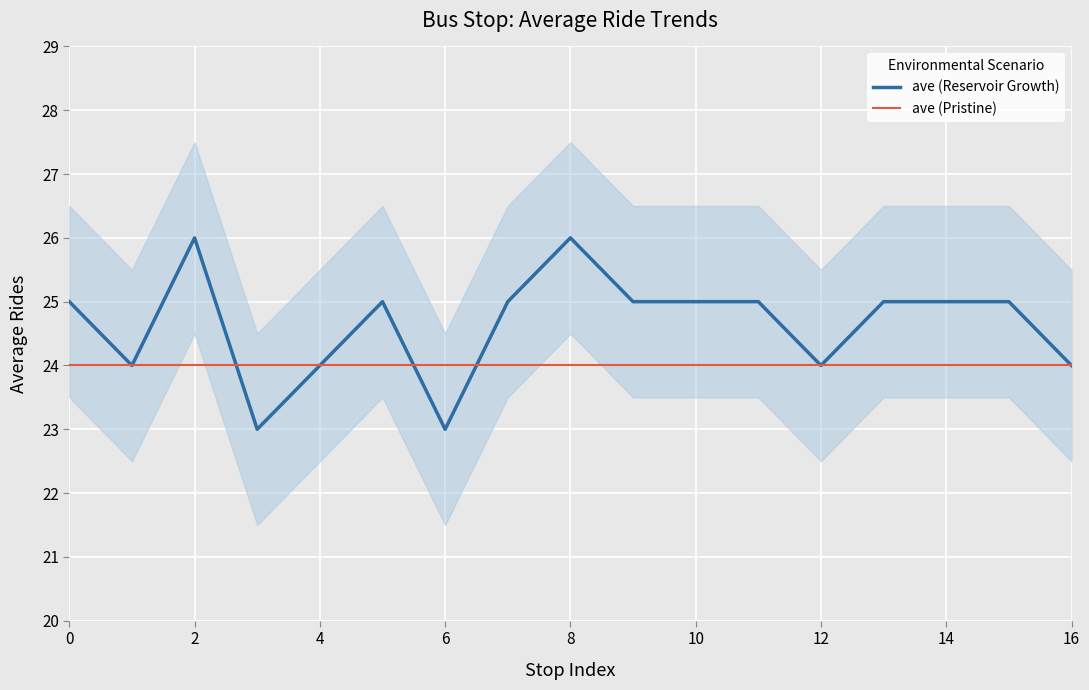

How many times do ave (Pristine) and ave (Reservoir Growth) cross each other?

3